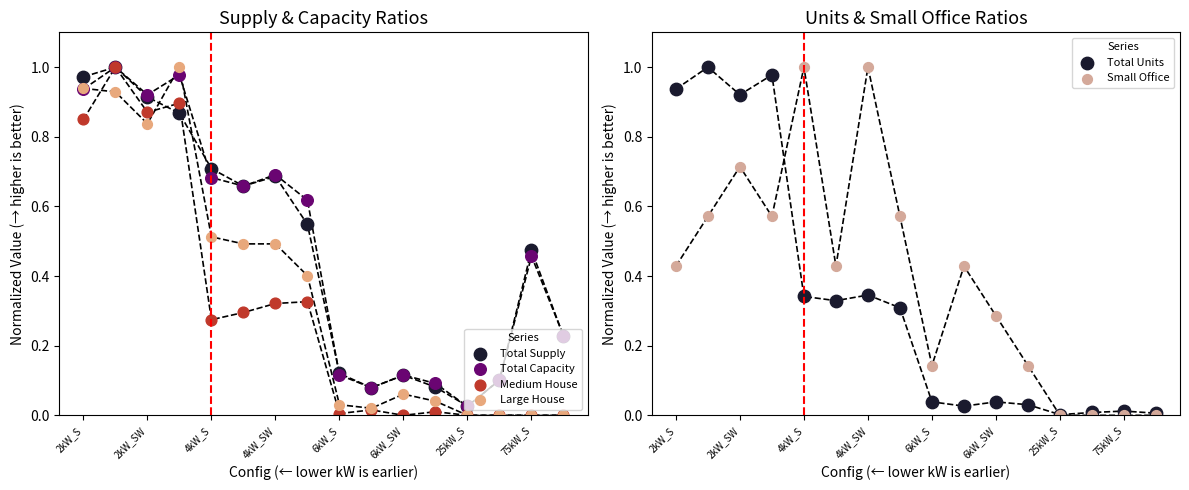

Is the value of Total Units at 75kW_S greater than the value of Large House at 4kW_SW?

No